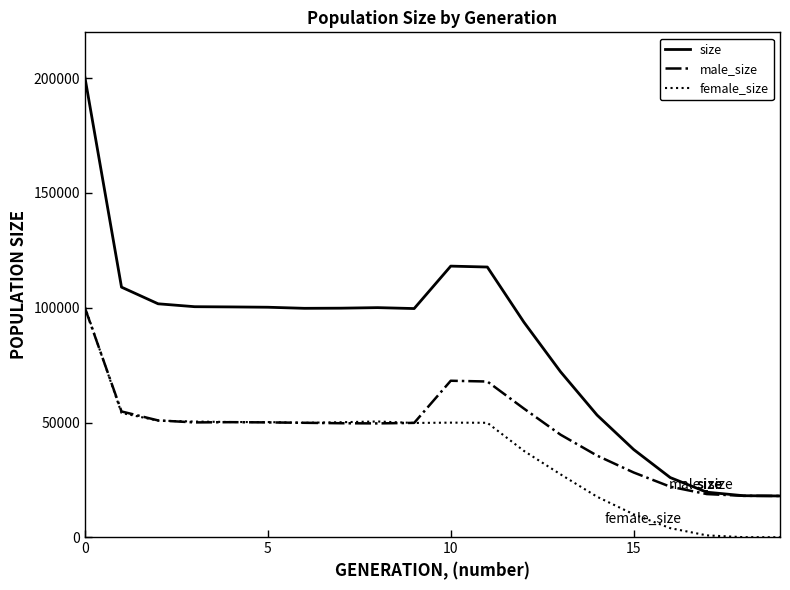

Which series has the largest total across all categories?

size